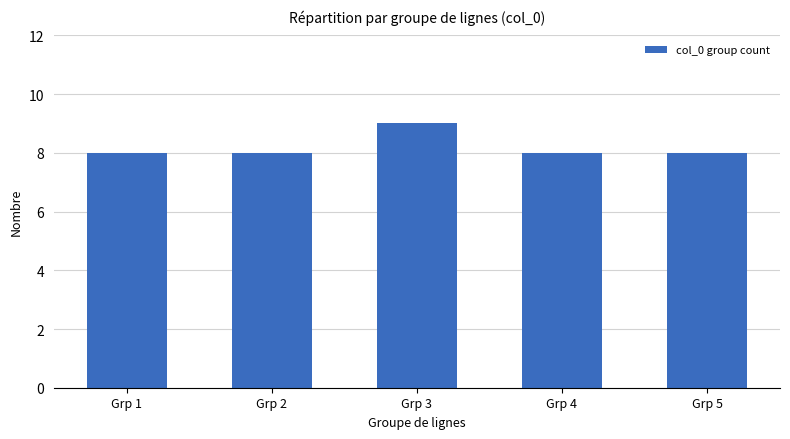

What is the value of the 1st bar from the left?

8